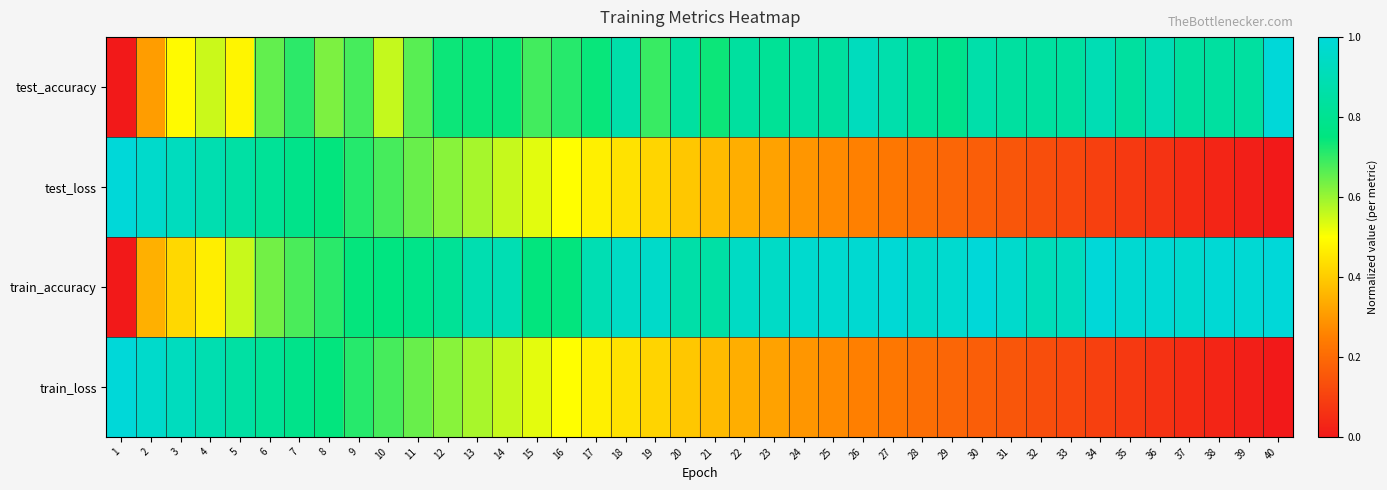

Which series changed the most between 1 and 13?

train_accuracy